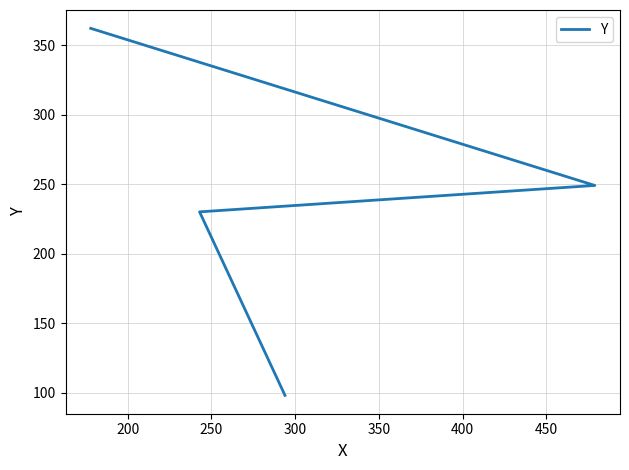

What is the maximum value shown in the chart?

362